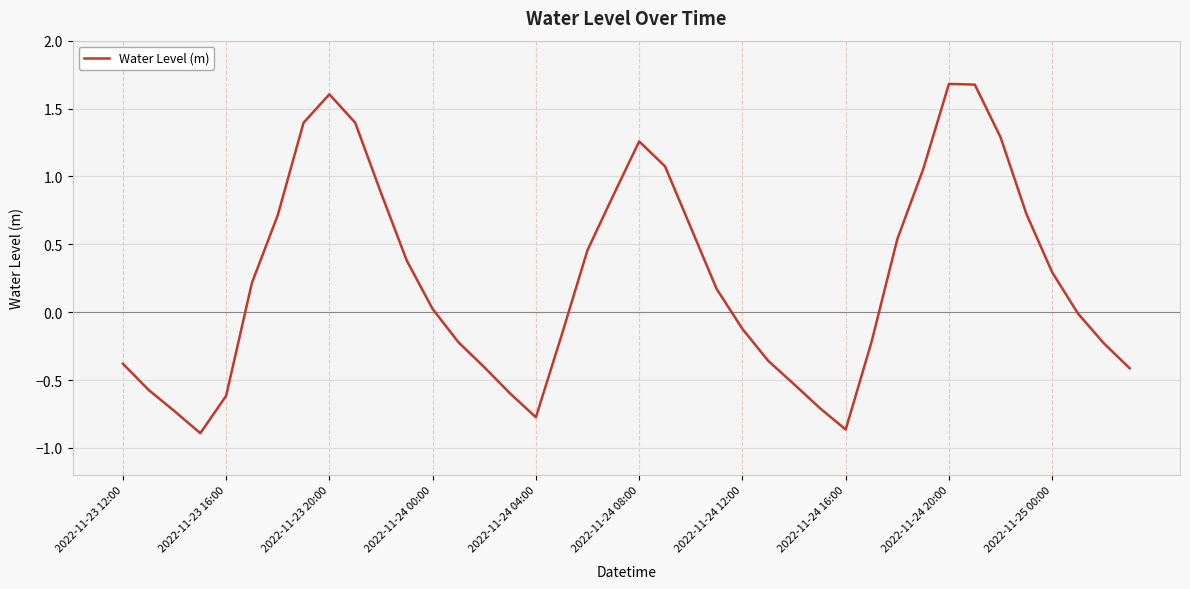

What is the maximum value shown in the chart?

1.7